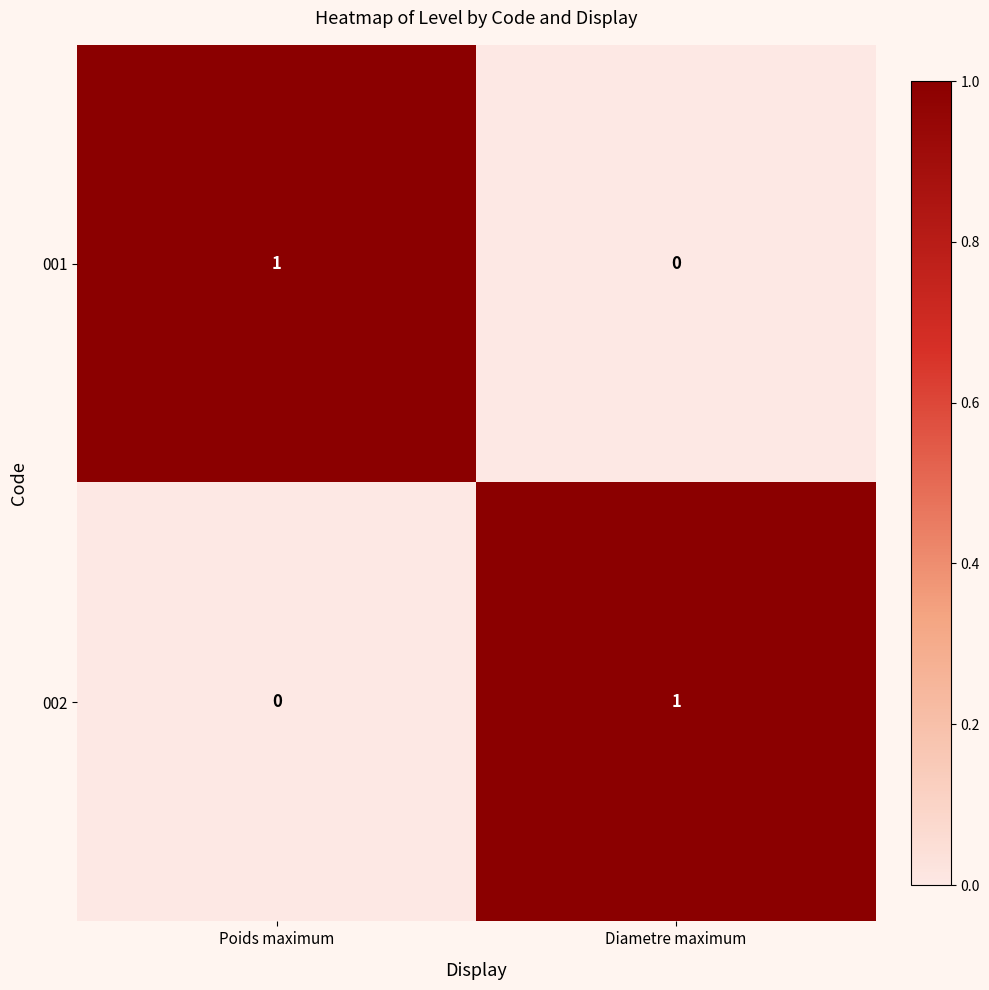

Which category has the lowest value in the 002 series?

Poids maximum